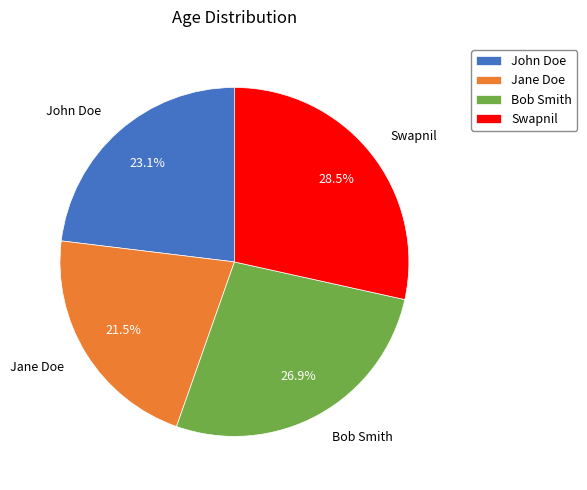

What is the ratio of the value at John Doe to the value at Bob Smith?

0.9